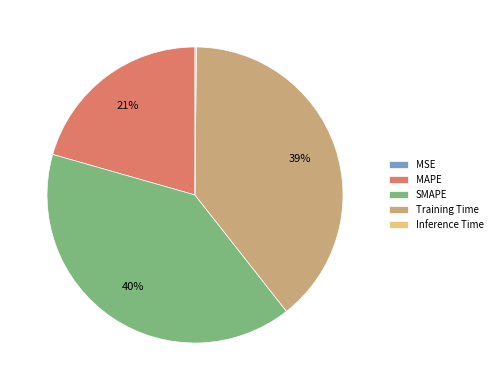

What percentage is the MAPE slice, to the nearest percent?

21%